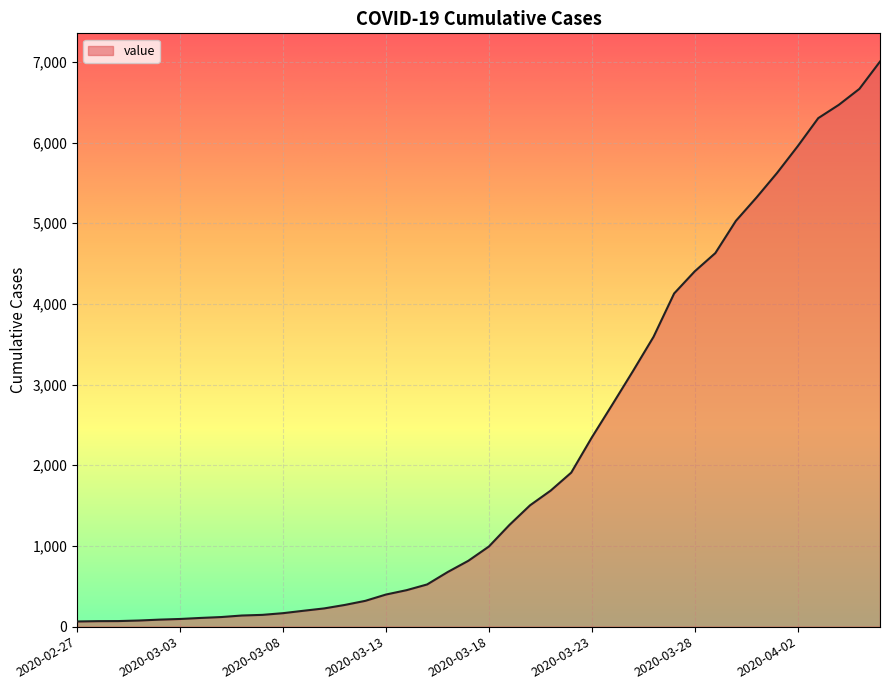

What is the smallest value displayed?

64